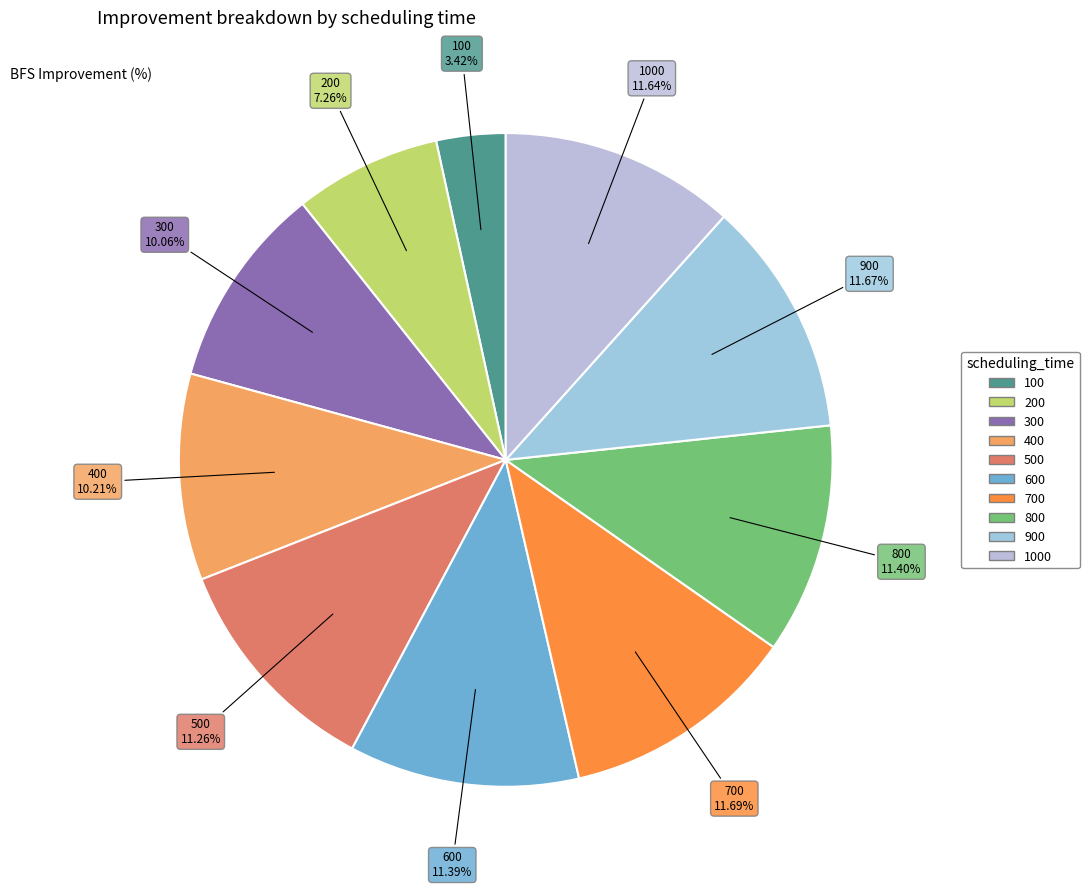

Count the number of slices in the pie.

10